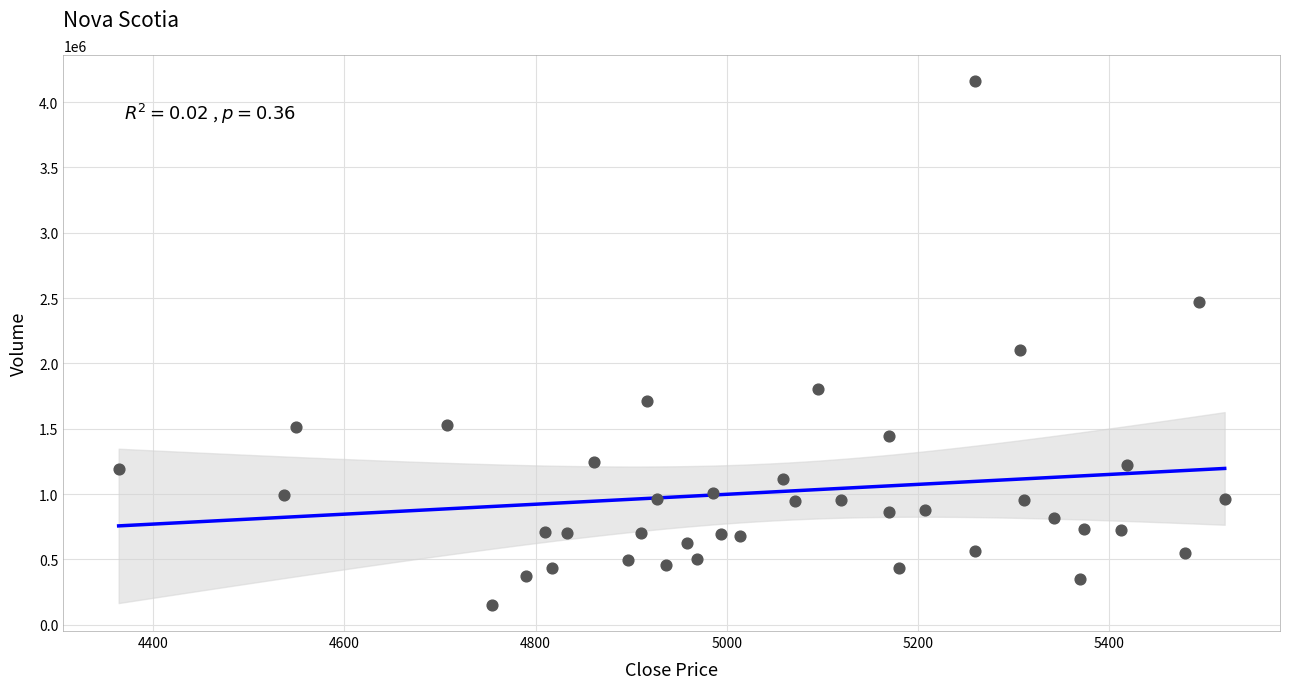

What Y value in the scatter plot is closest to 2156045?

2100219